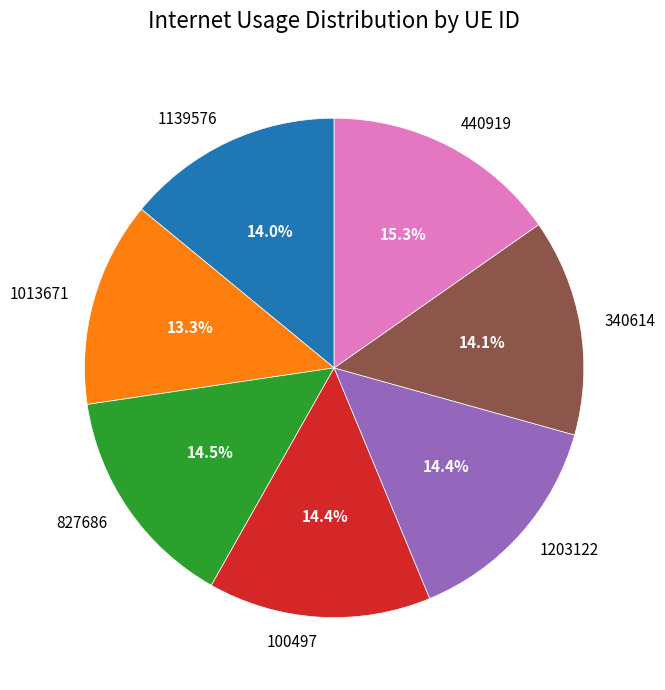

To the nearest percent, what percentage of the pie is 1013671?

13%